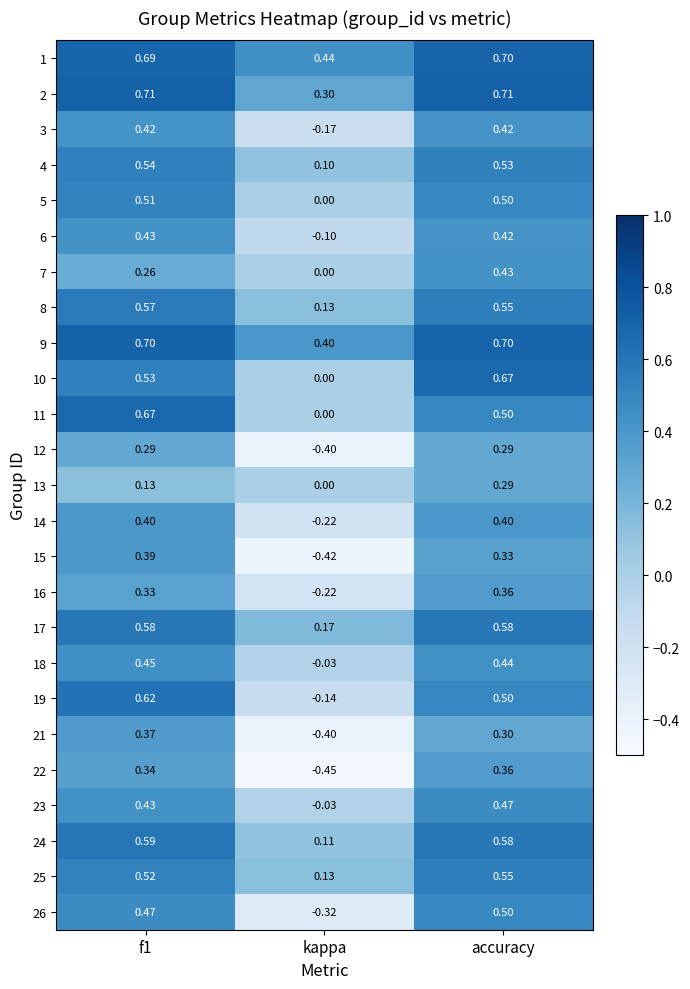

What is the difference between the highest and lowest values at kappa?

0.9